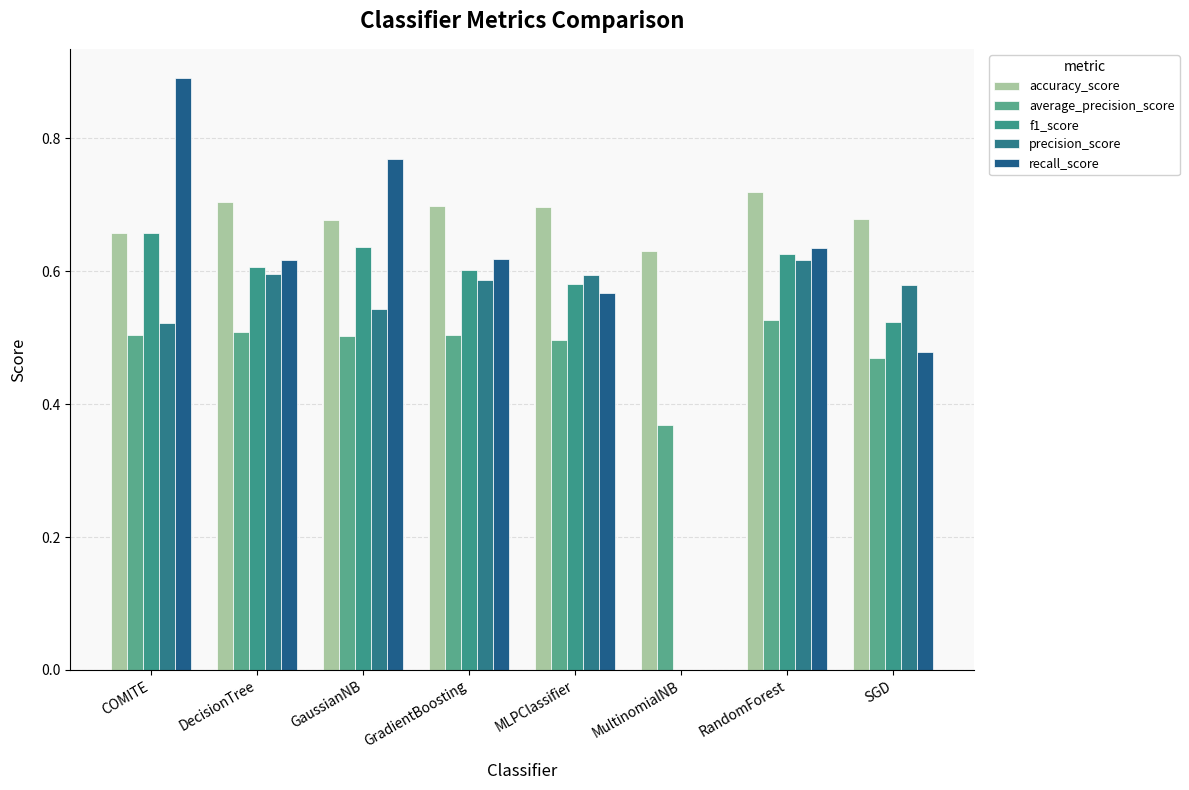

What is the greatest value displayed?

0.9